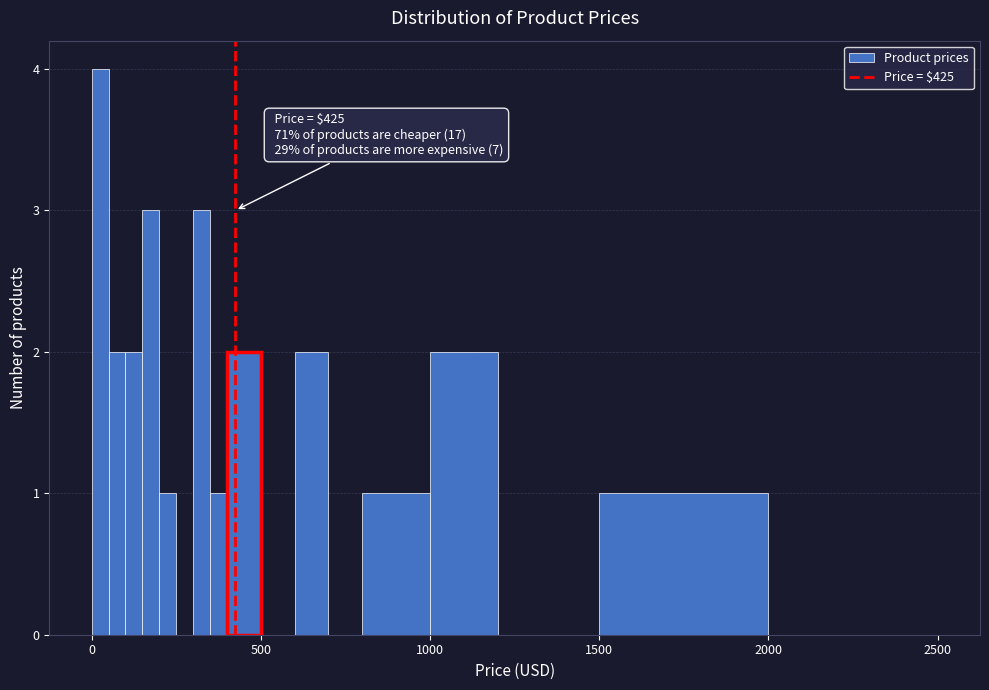

Around what value on the x-axis is the tallest bar? Give the approximate position of its centre, as read against the axis.

50